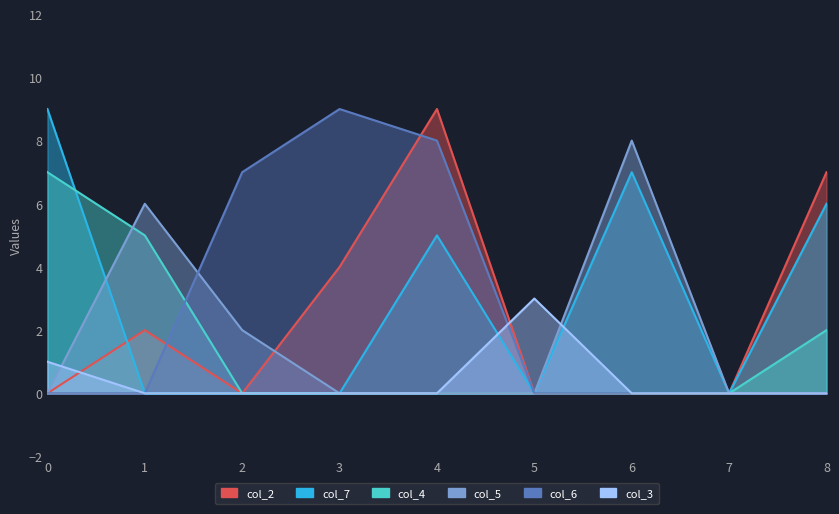

In col_2, how many points are higher than both neighbors (excluding endpoints)?

2